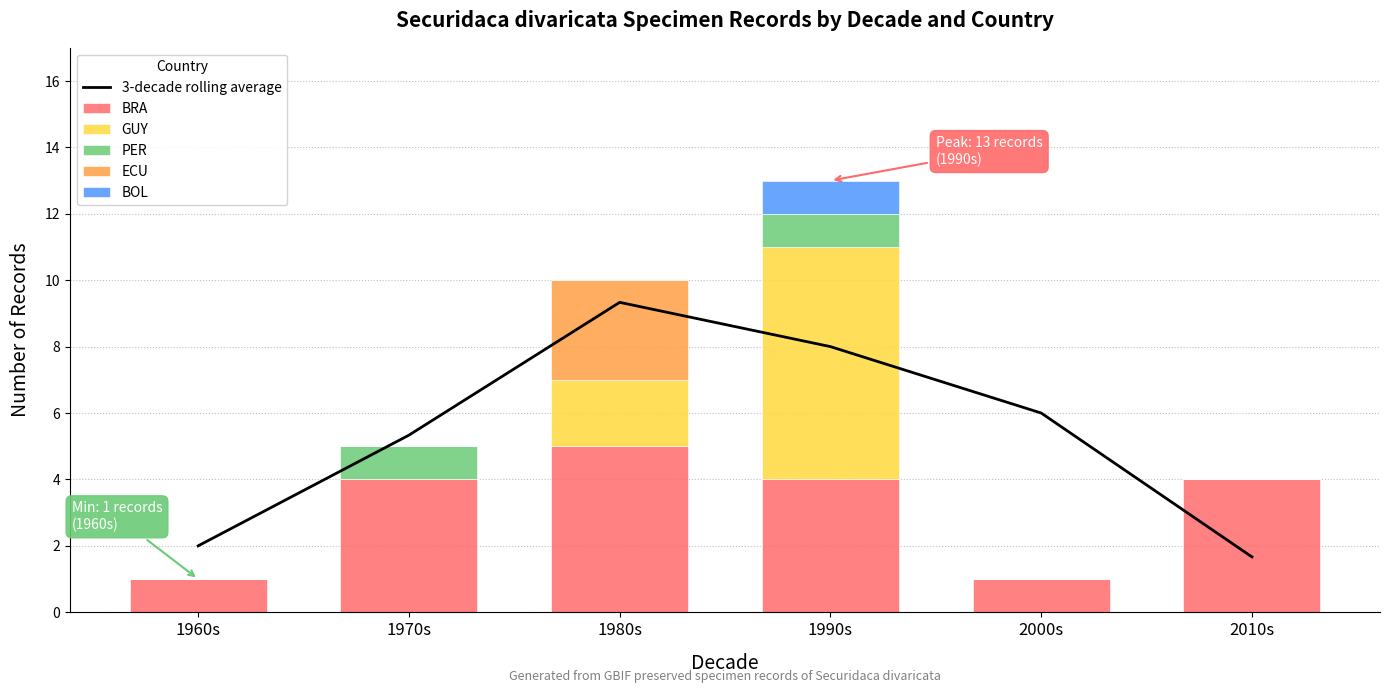

Reading left to right, transcribe all the data shown in this chart.

3-decade rolling average: 2.0	5.3	9.3	8.0	6.0	1.7
BRA: 1.0	4.0	5.0	4.0	1.0	4.0
GUY: 0.0	0.0	2.0	7.0	0.0	0.0
PER: 0.0	1.0	0.0	1.0	0.0	0.0
ECU: 0.0	0.0	3.0	0.0	0.0	0.0
BOL: 0.0	0.0	0.0	1.0	0.0	0.0